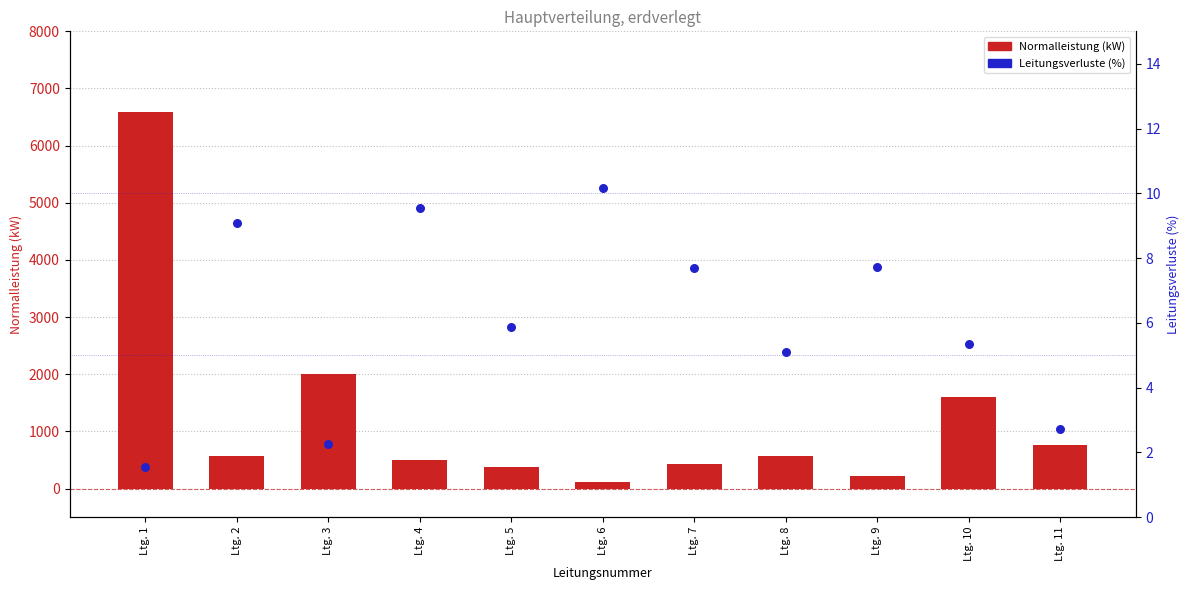

At how many categories does at least one series exceed 2665?

1